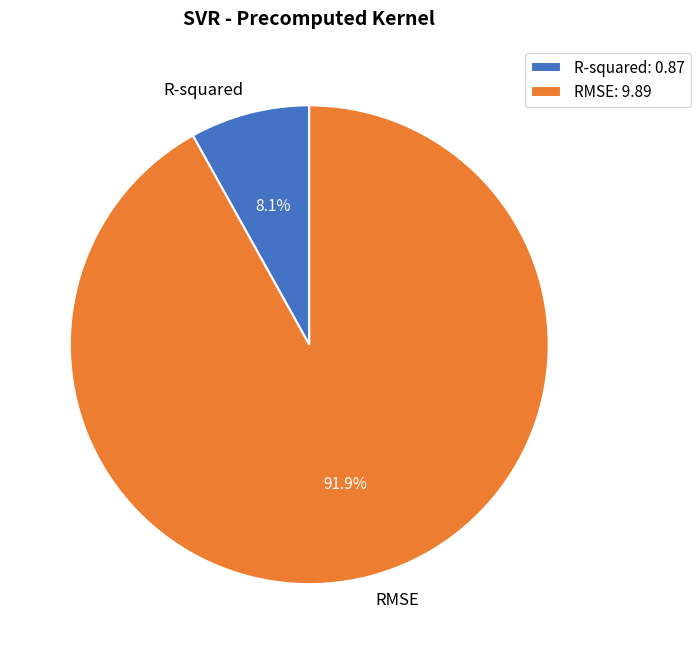

Does R-squared represent more than half of the total?

No